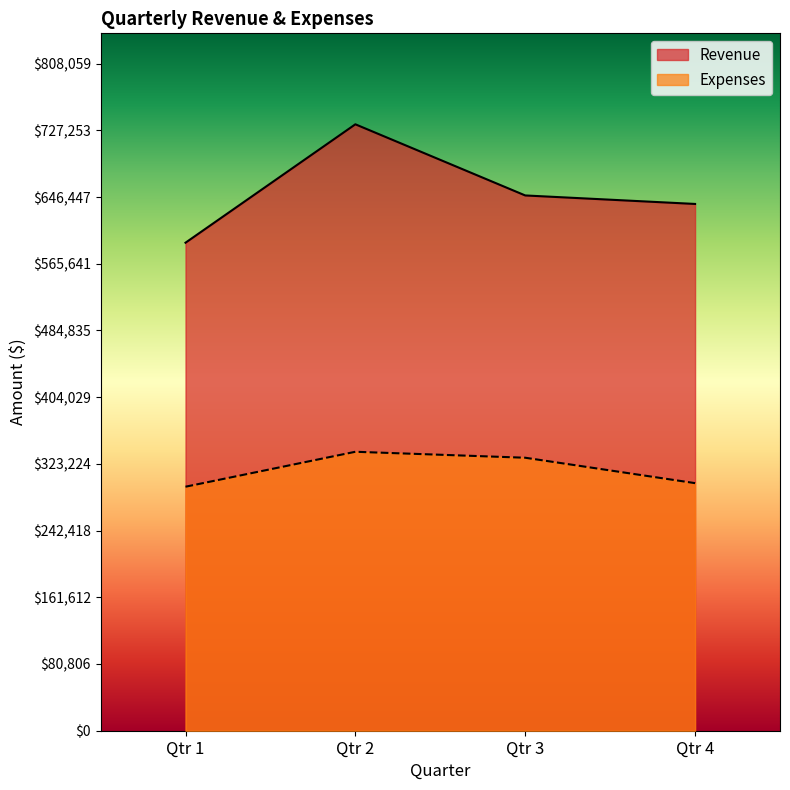

Between Qtr 1 and Qtr 3, which series saw the biggest shift?

Revenue